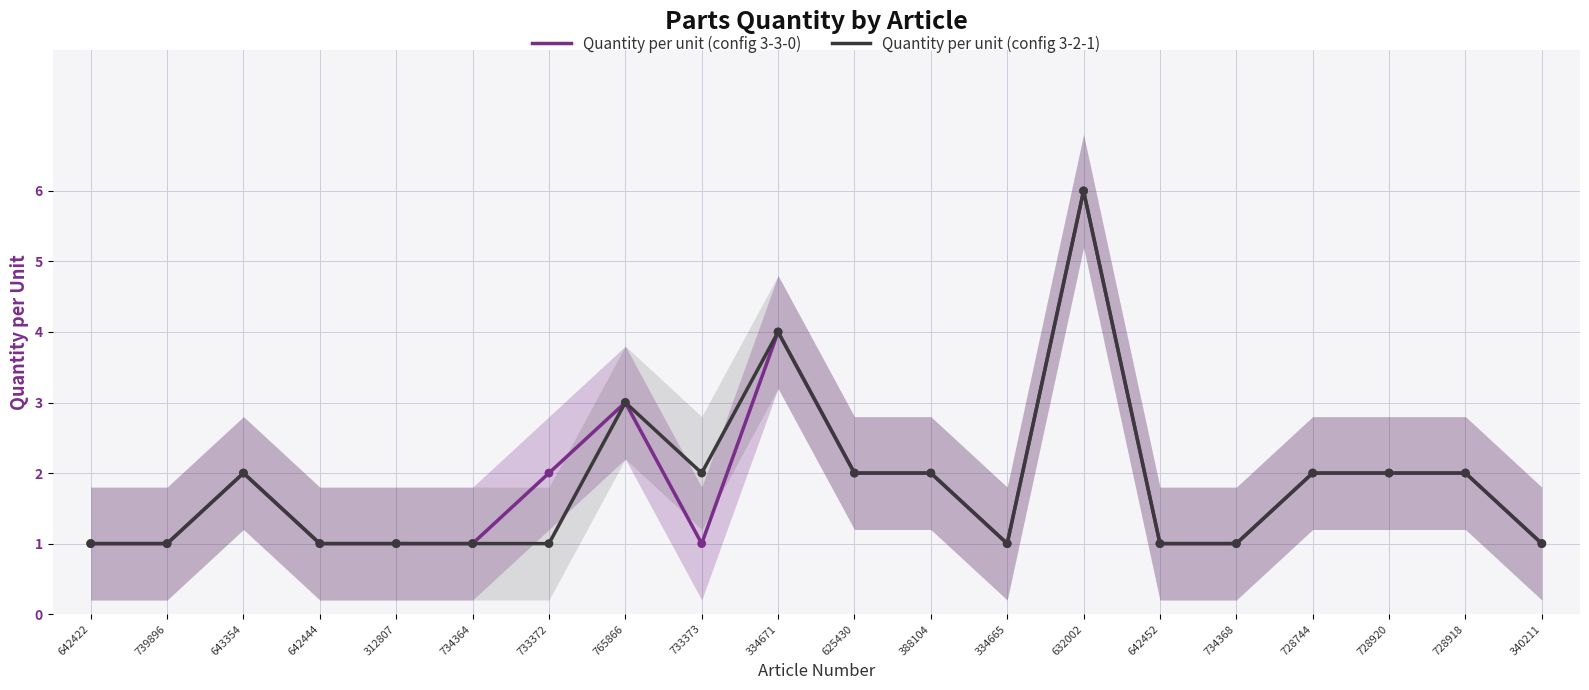

Which series has the largest total across all categories?

Quantity per unit (config 3-3-0)